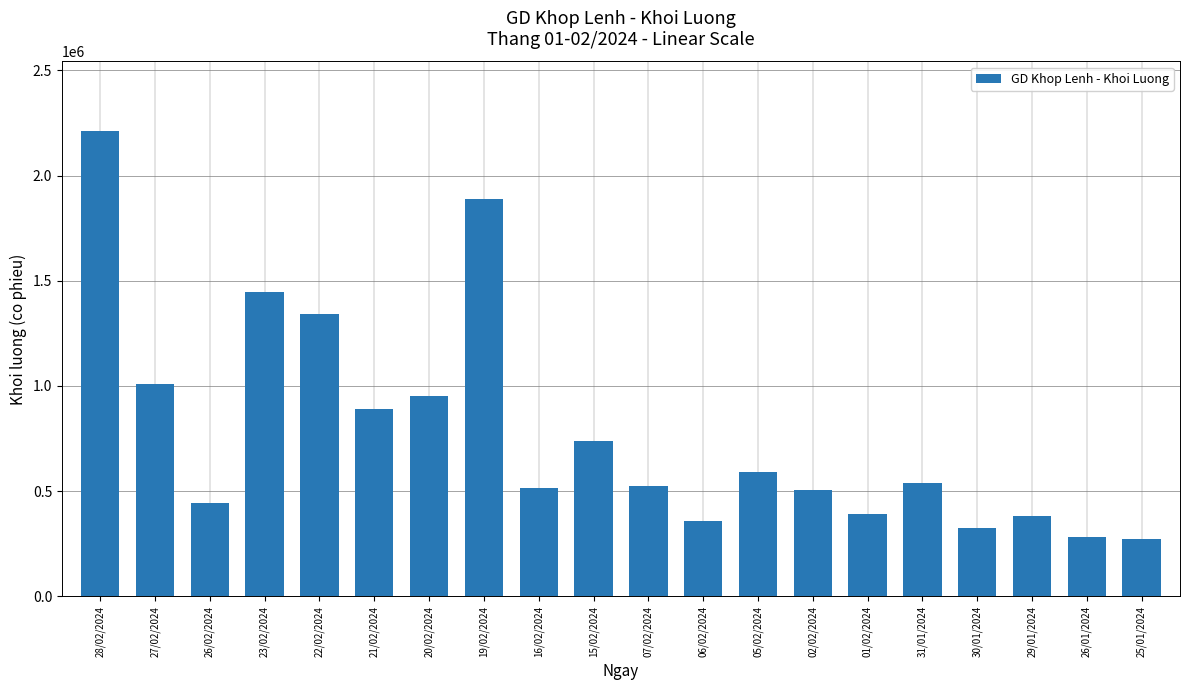

Which has a higher value, 21/02/2024 or 26/02/2024?

21/02/2024